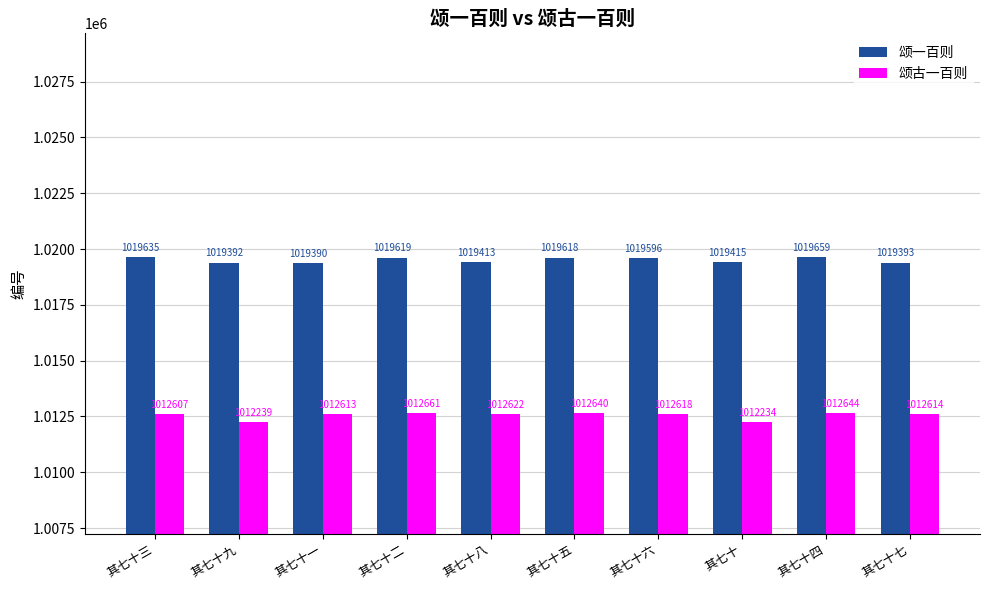

Is the value of 颂一百则 at 其七十二 greater than the value of 颂古一百则 at 其七十一?

Yes